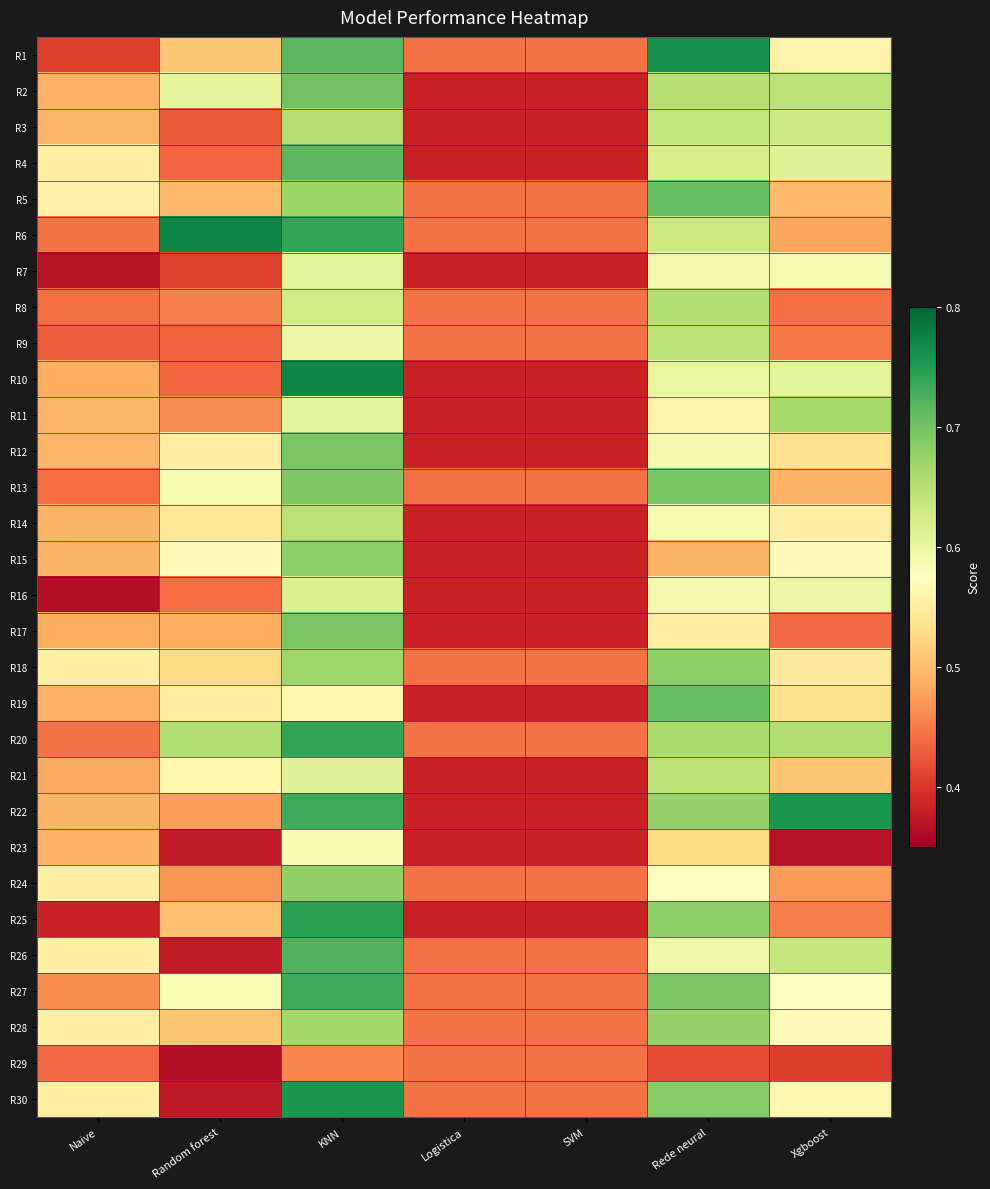

At Random forest, list the series in order from smallest to largest.

R29, R30, R26, R23, R7, R3, R9, R4, R10, R16, R8, R11, R24, R22, R17, R5, R25, R1, R28, R18, R14, R19, R12, R21, R15, R27, R13, R2, R20, R6